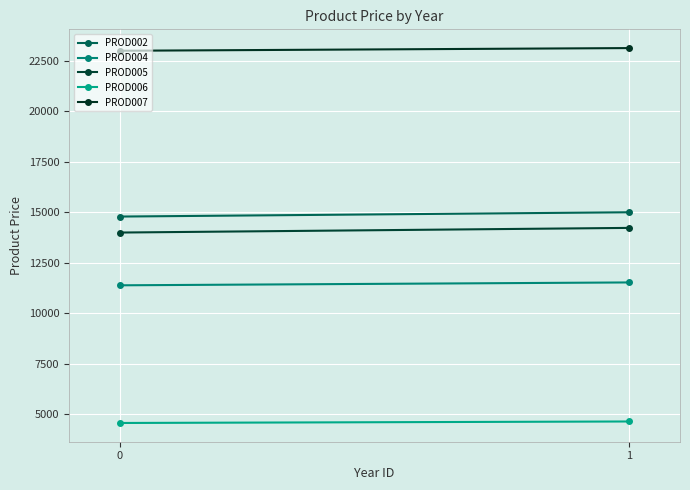

Is this an area chart (filled region under the line)?

No